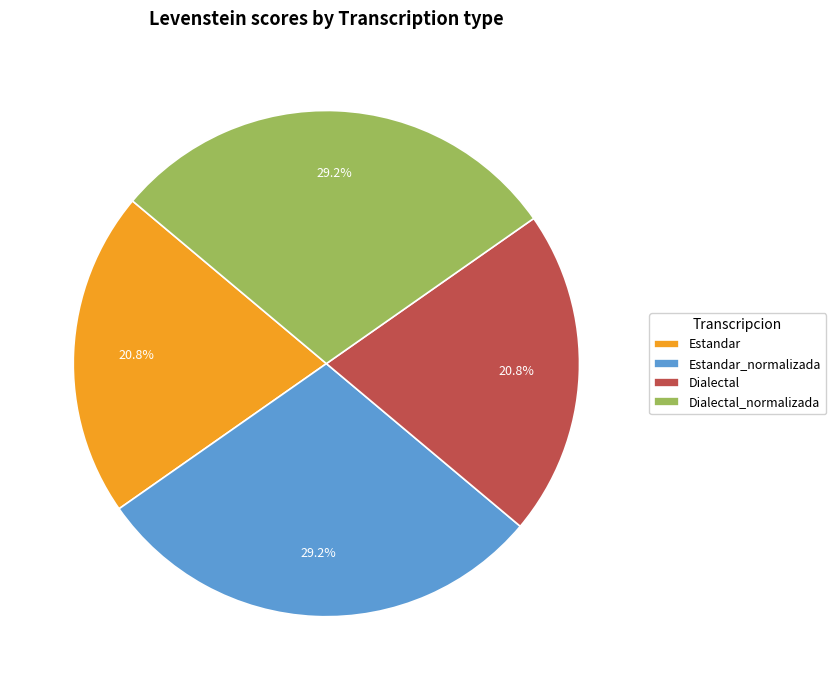

Is there a majority slice in this chart?

No